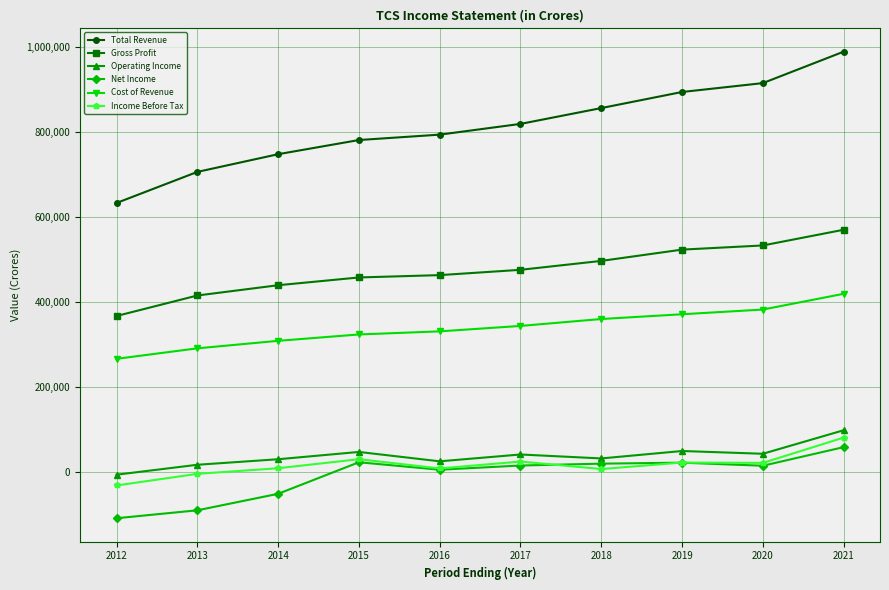

Which series has the widest spread of values?

Total Revenue